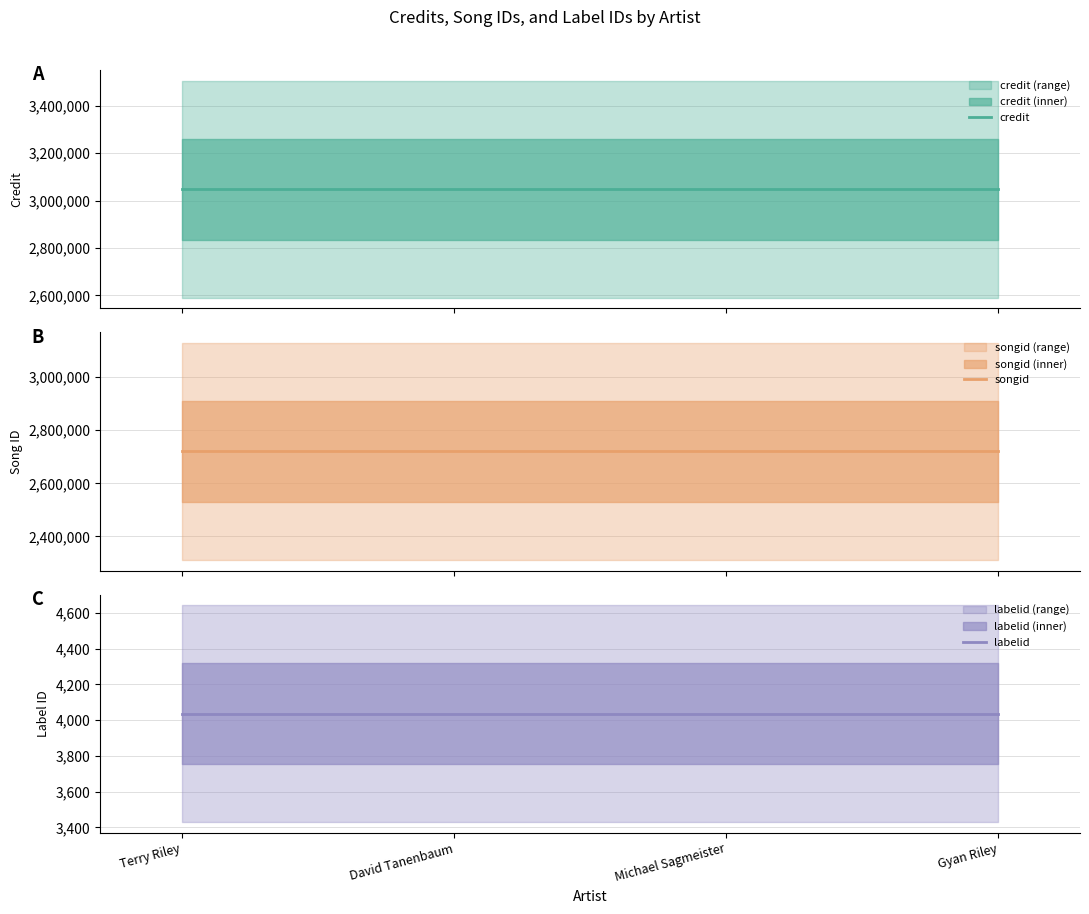

At how many categories does at least one series exceed 1360333?

4